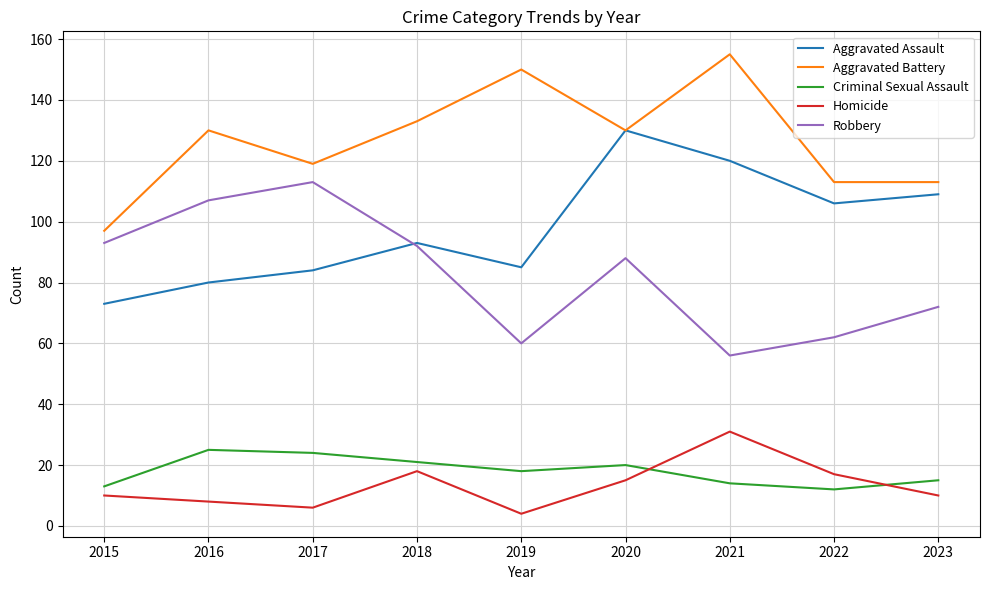

The Aggravated Assault series shows 155 at 2023. True or false?

False